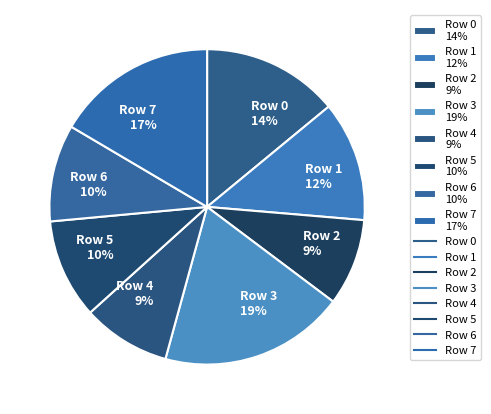

How many segments does this pie chart have?

8